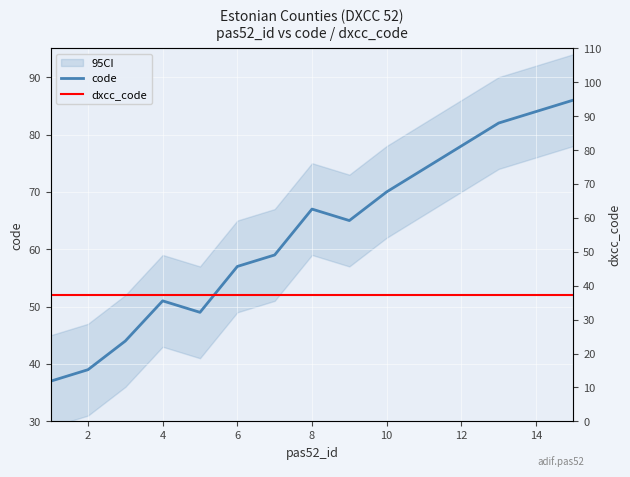

How many data points are less than 65?

7